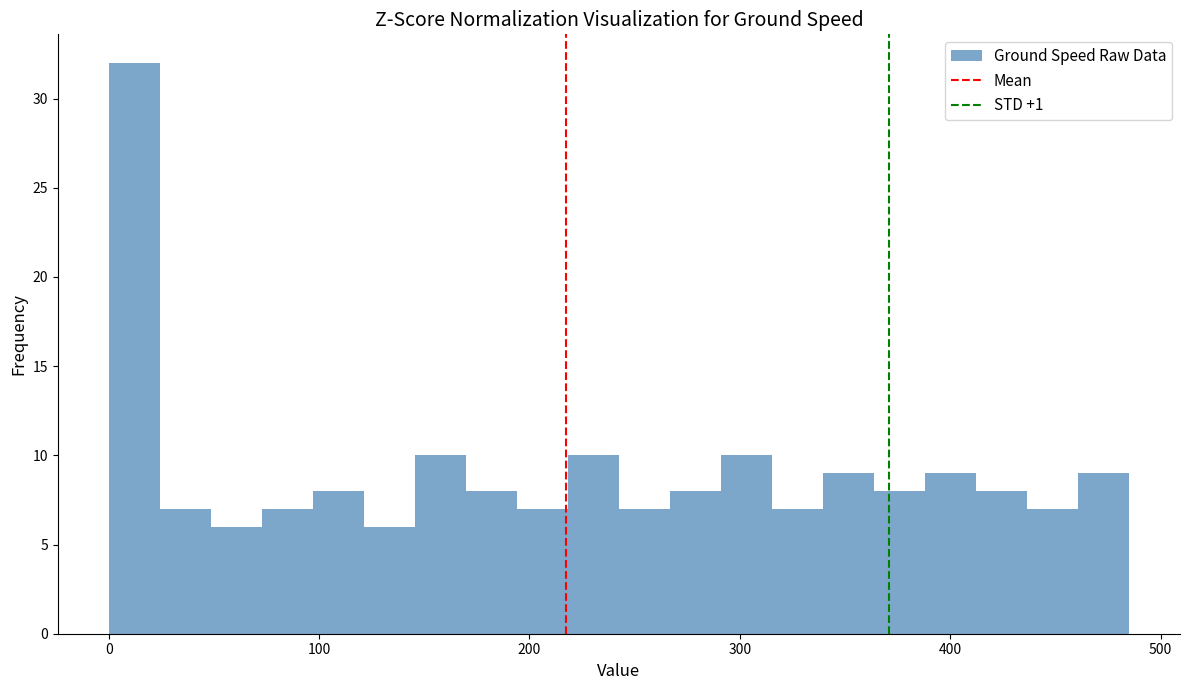

Read against the x-axis, roughly where is the centre of the tallest bar?

10